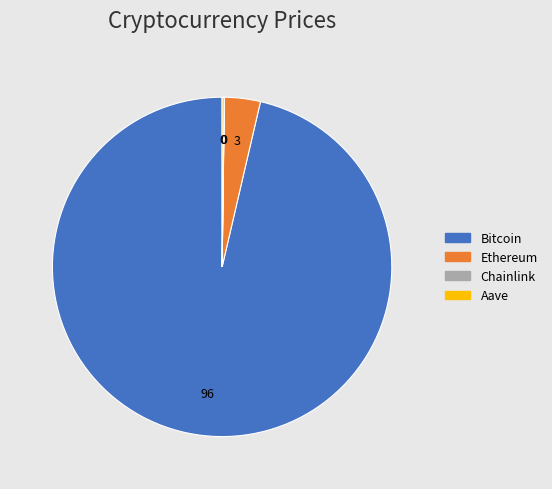

What is the largest slice in the pie chart?

Bitcoin